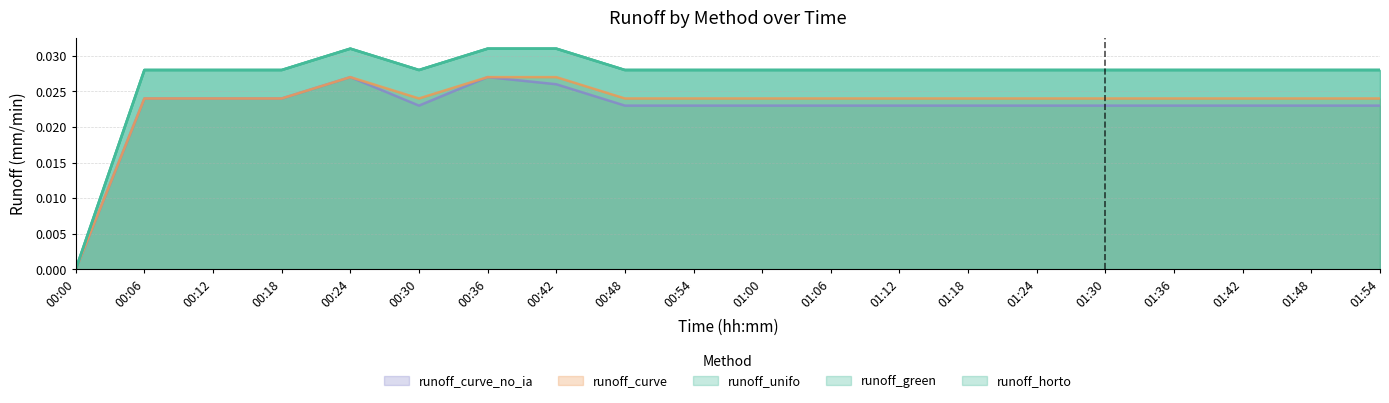

How many lines are shown in the chart?

5